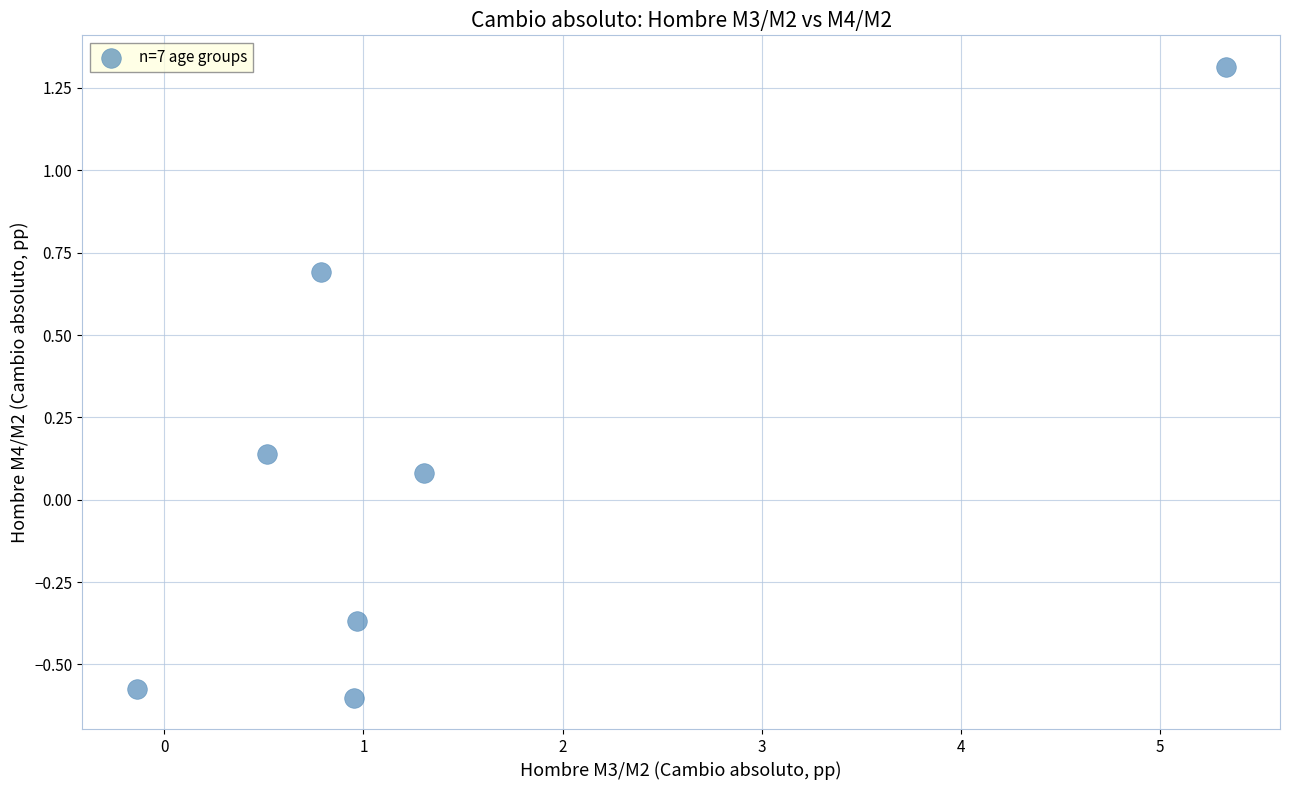

What is the average X value?

1.4